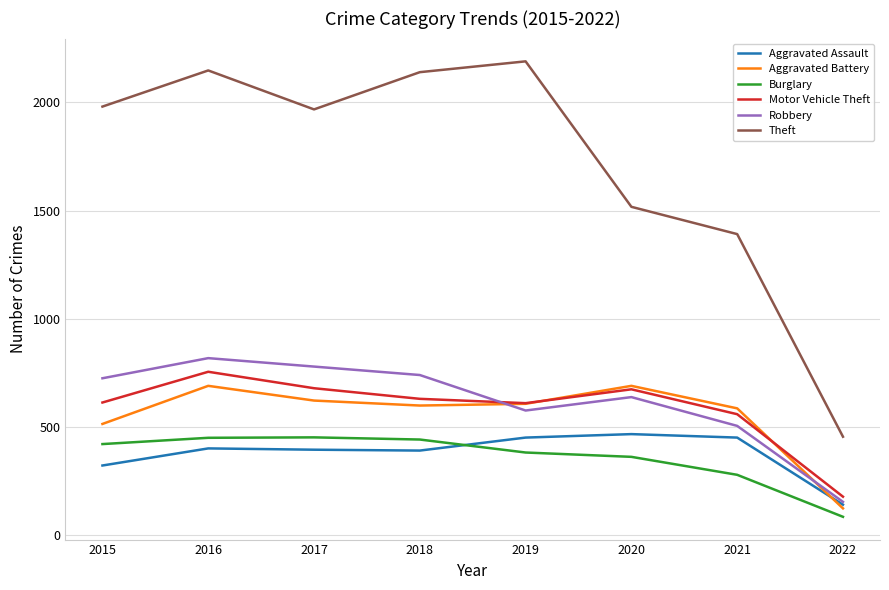

At which category does Robbery reach its first local valley?

2019